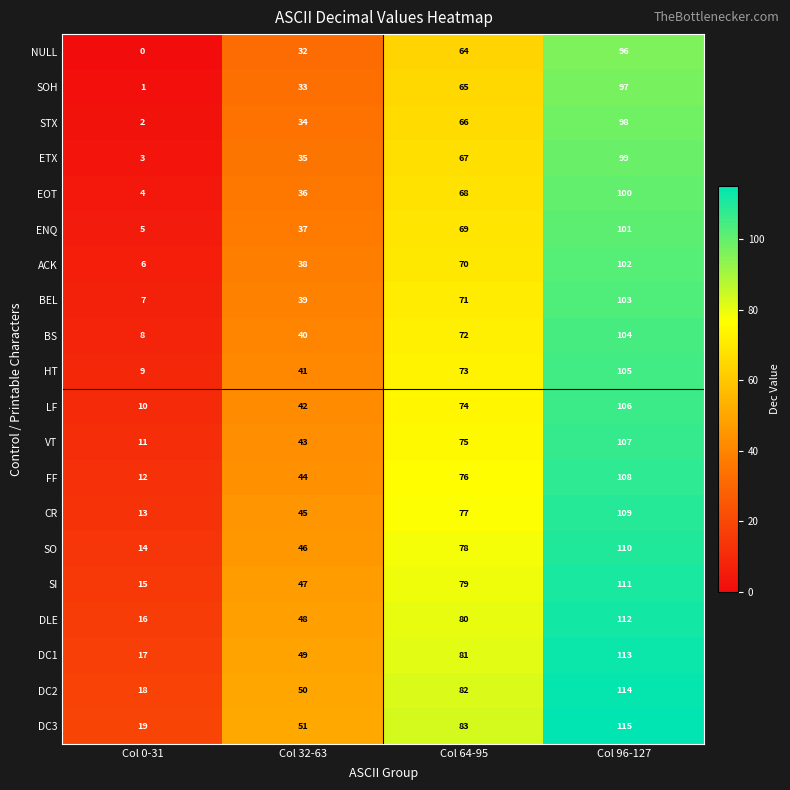

What is the total value across all series at Col 0-31?

190